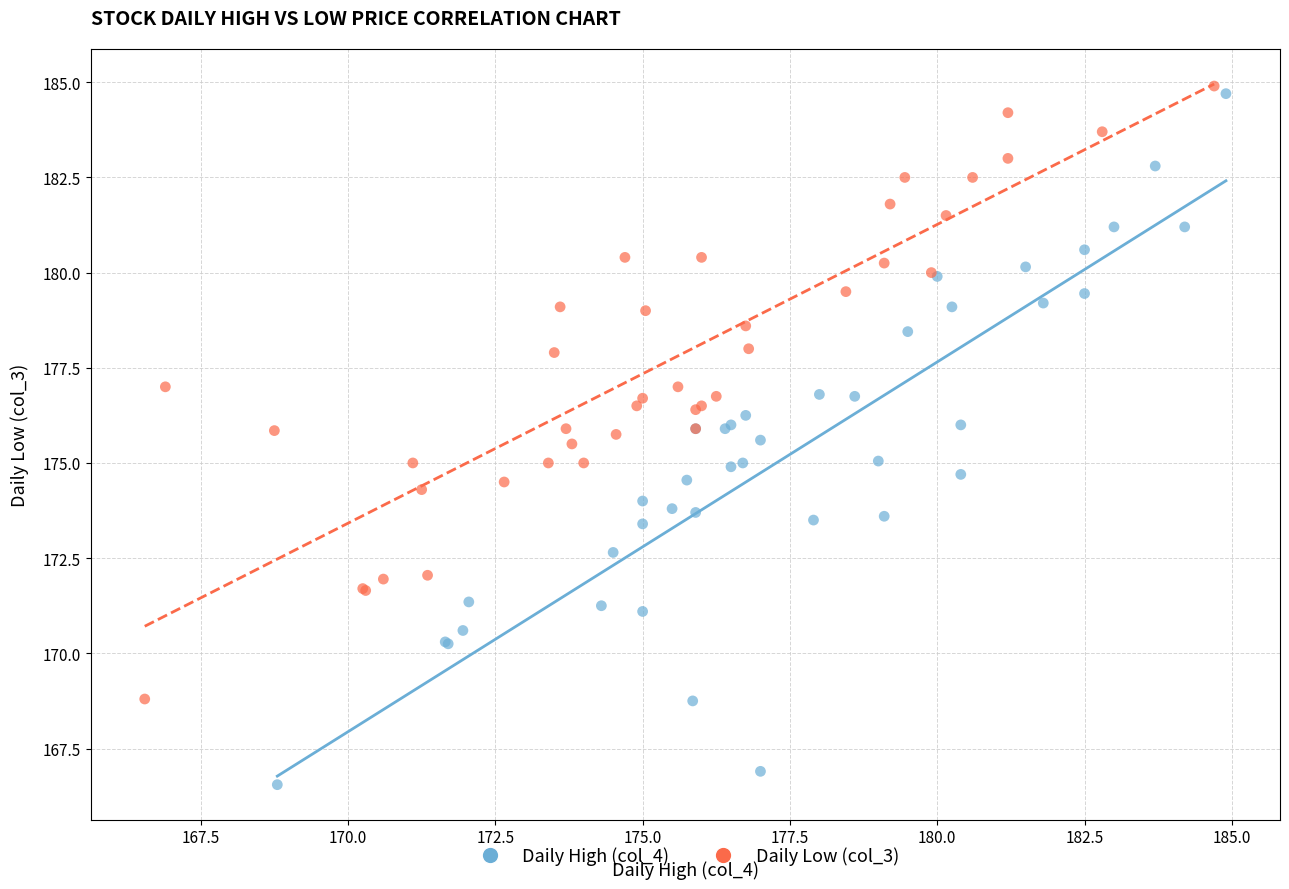

Which series reaches the minimum Y coordinate?

Daily High (col_4)